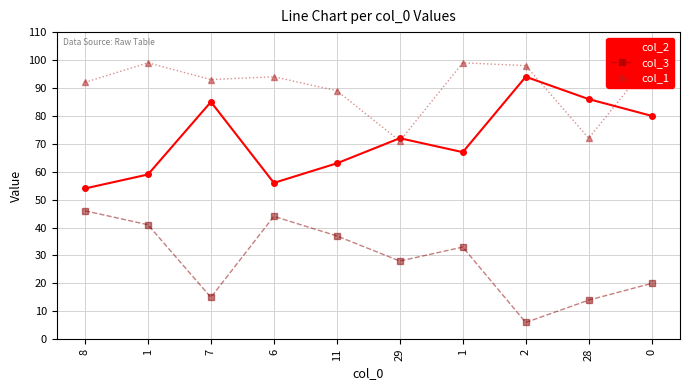

How many lines are shown in the chart?

3